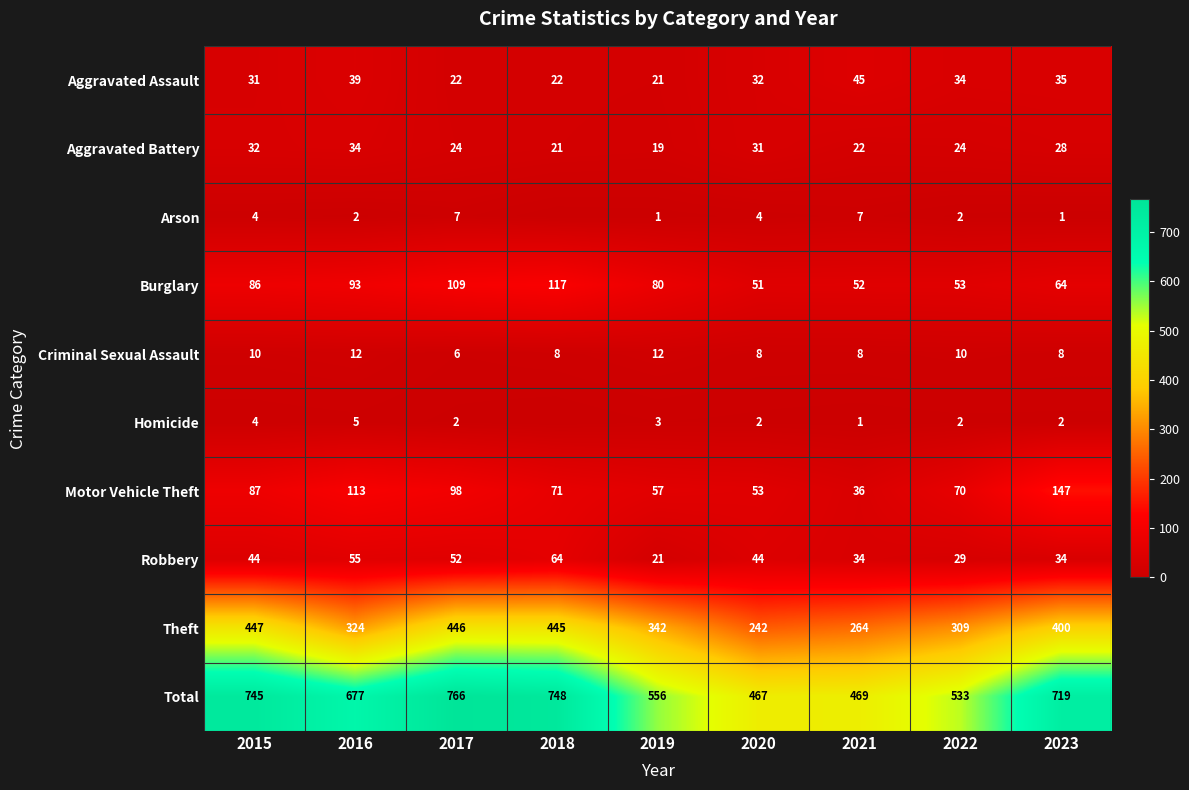

Rank the categories by Theft value from highest to lowest.

2015, 2017, 2018, 2023, 2019, 2016, 2022, 2021, 2020